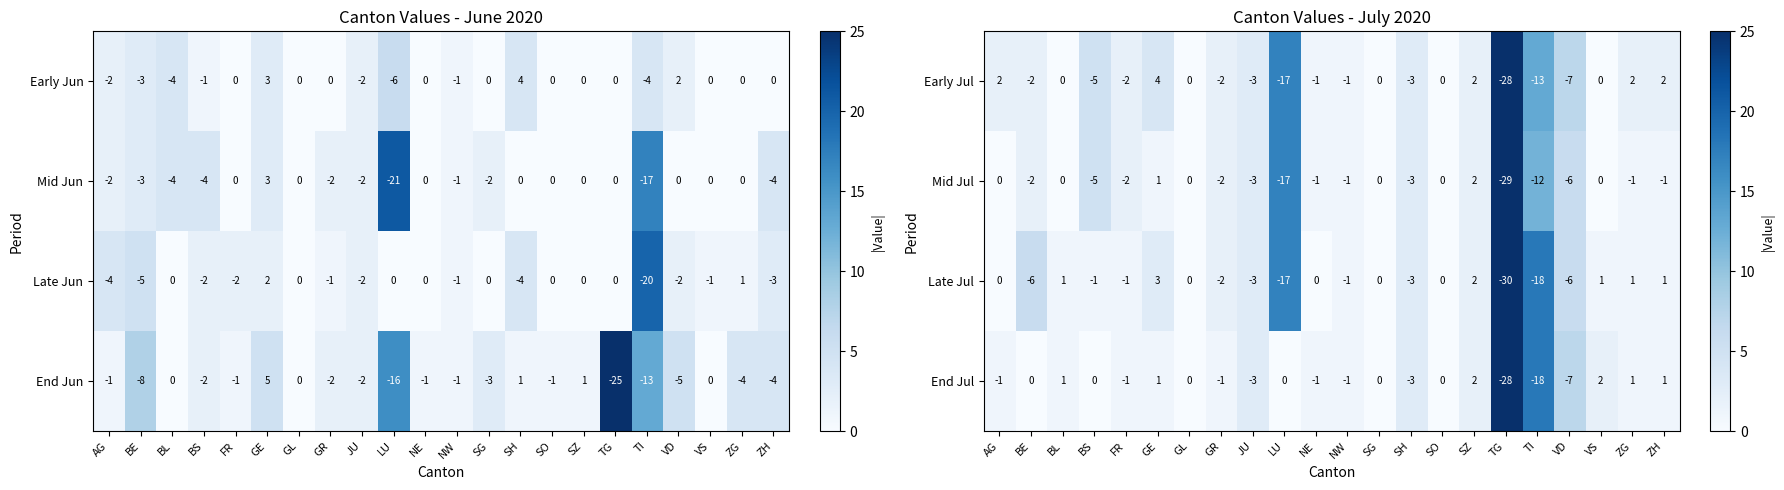

What is the difference between the highest and lowest values at ZG?

1